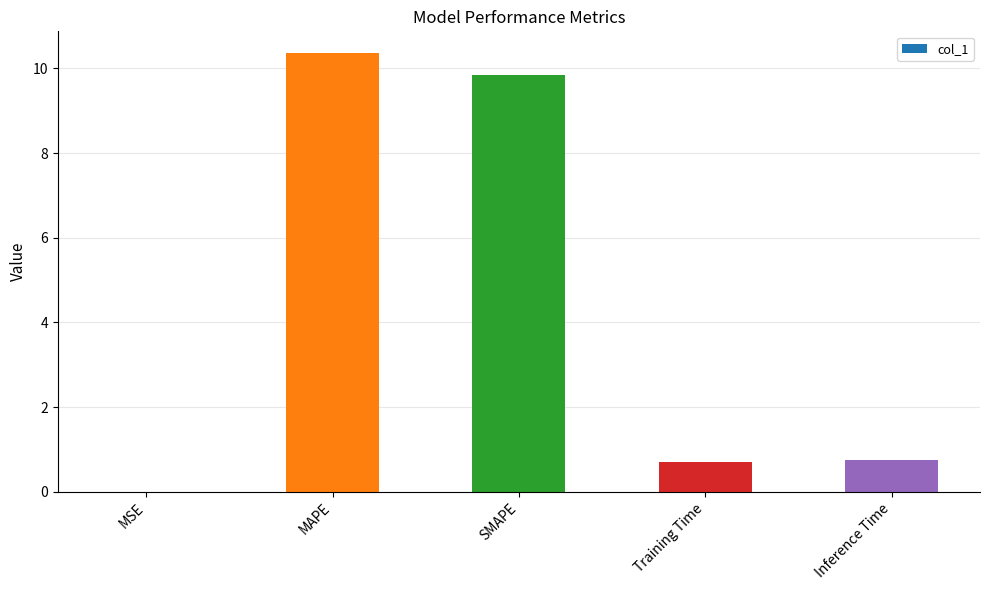

At which category does the chart reach its peak across all series?

MAPE